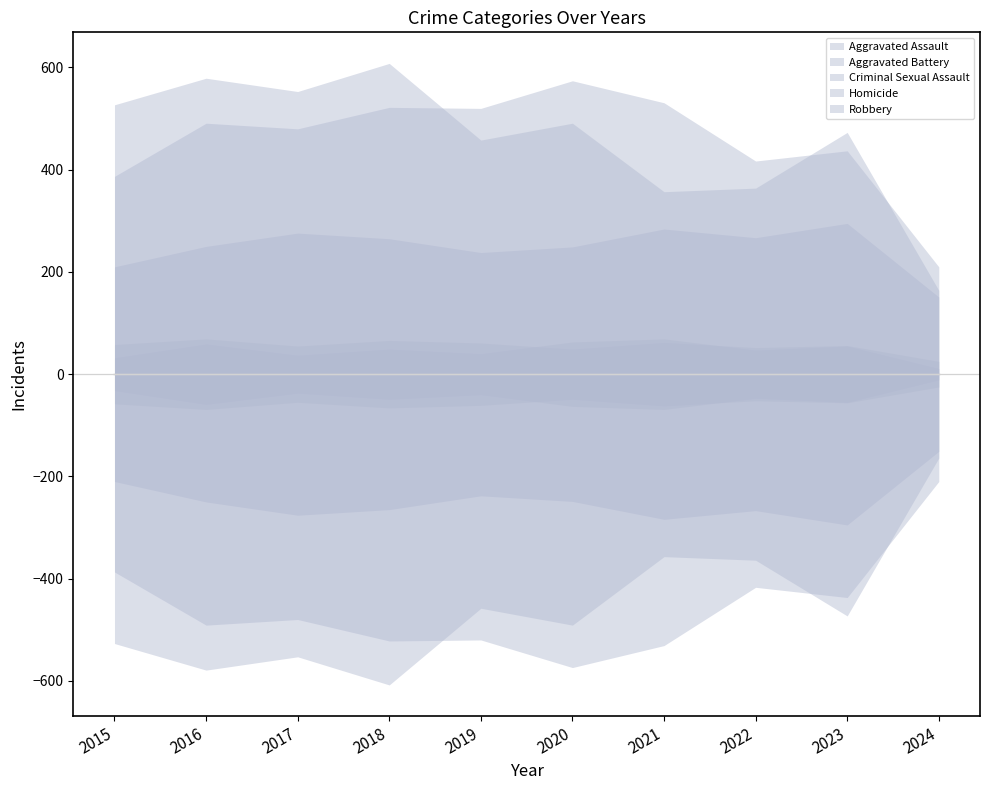

Reading right to left, transcribe all the data shown in this chart.

Aggravated Assault: 2024=151	2023=295	2022=267	2021=284	2020=249	2019=238	2018=265	2017=276	2016=250	2015=210
Aggravated Battery: 2024=210	2023=437	2022=417	2021=531	2020=574	2019=520	2018=522	2017=480	2016=491	2015=387
Criminal Sexual Assault: 2024=25	2023=56	2022=52	2021=62	2020=49	2019=61	2018=66	2017=55	2016=69	2015=58
Homicide: 2024=11	2023=55	2022=47	2021=69	2020=63	2019=40	2018=49	2017=37	2016=59	2015=32
Robbery: 2024=164	2023=473	2022=364	2021=357	2020=491	2019=458	2018=608	2017=553	2016=579	2015=527